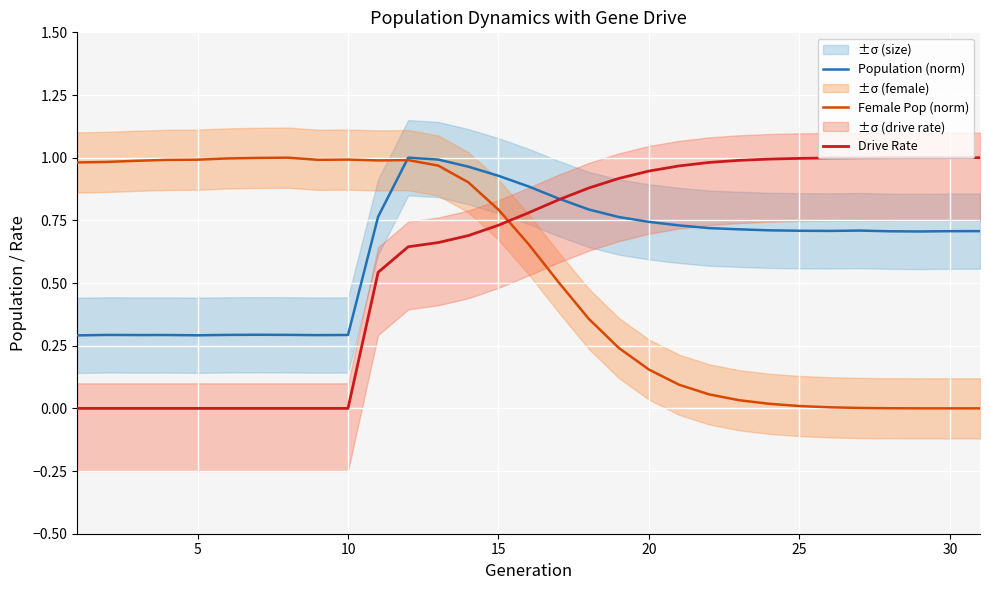

The Population (norm) series shows 0.1 at 10. True or false?

False